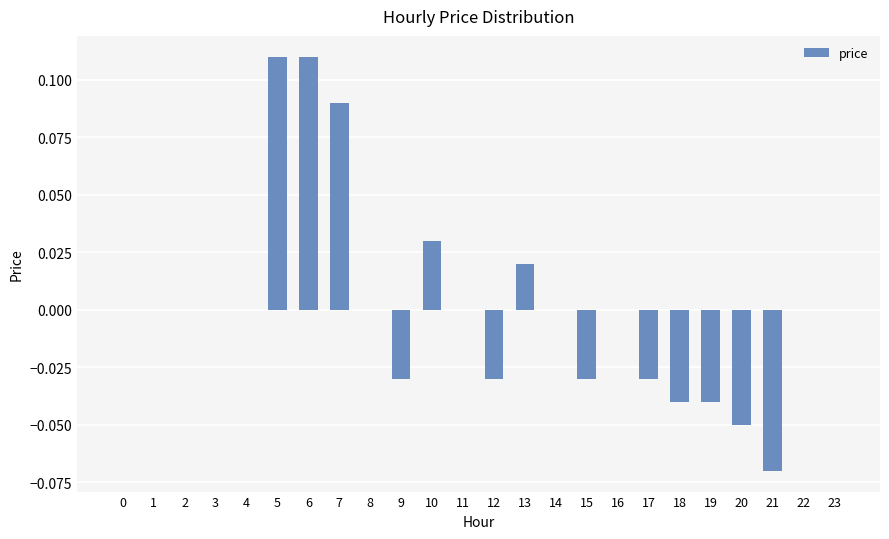

True or false: the data shows 0.0 at 3.

True